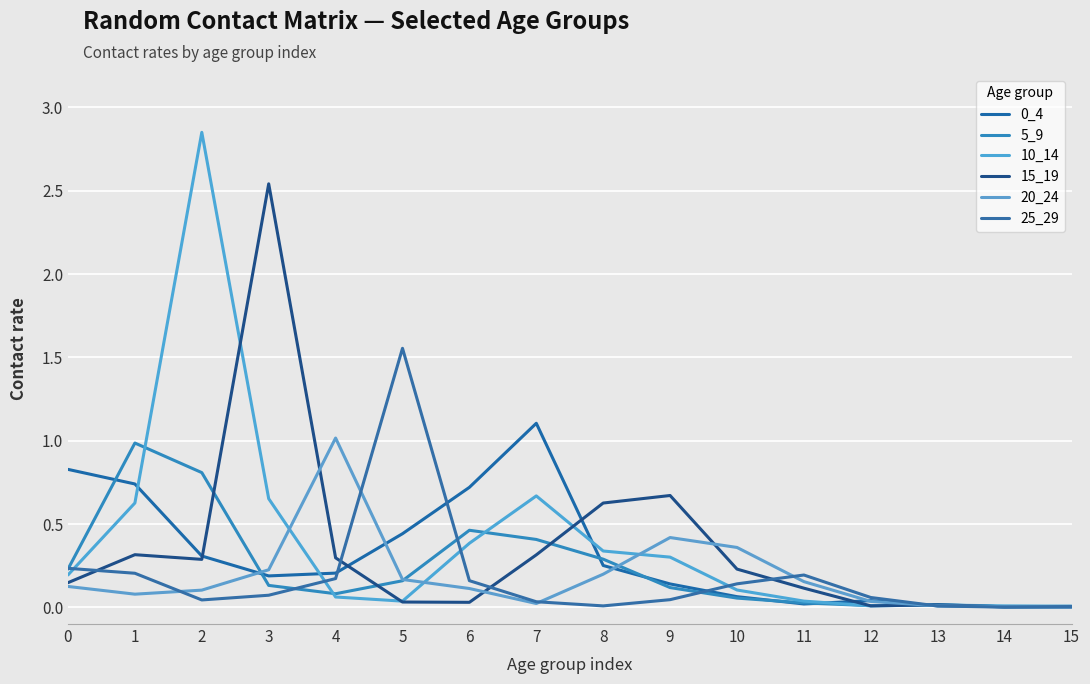

True or false: 0_4 and 5_9 cross at least once.

True